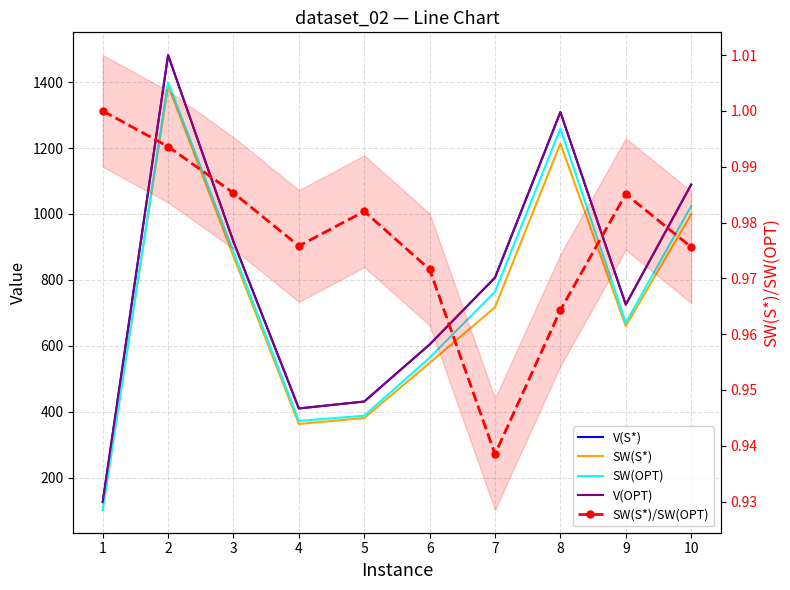

True or false: SW(S*) has more than 1 points higher than both neighbors.

True